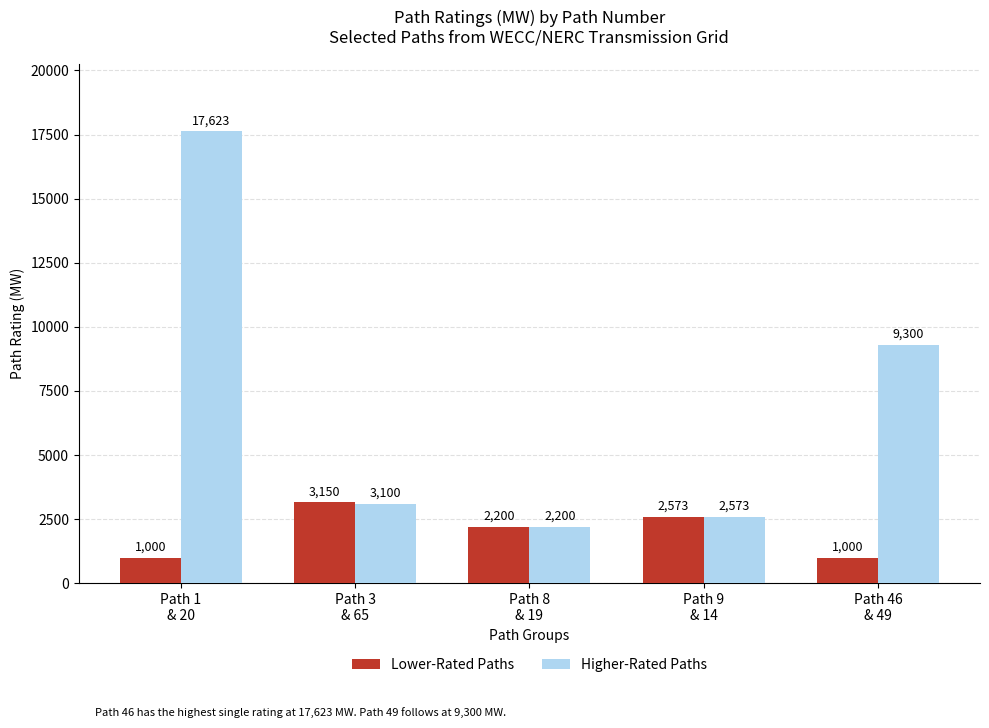

What is the total value across all series at Path 3
& 65?

6250